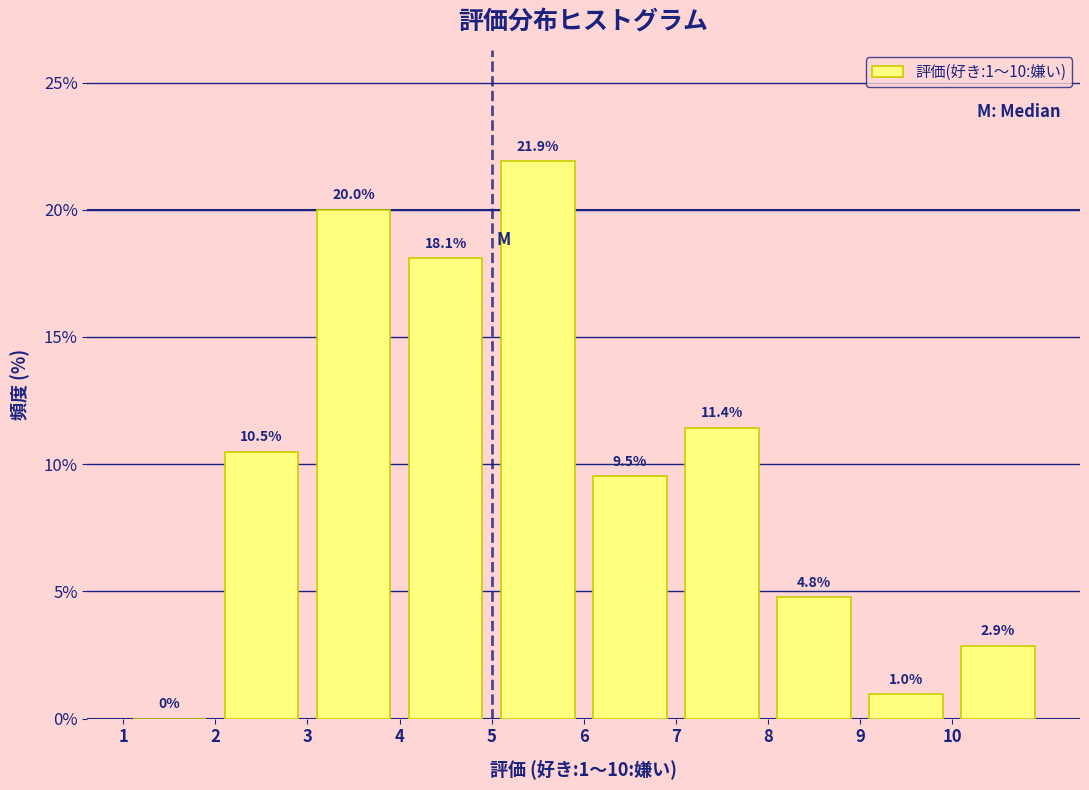

Over which range of the x-axis is the bar tallest?

5 to 6